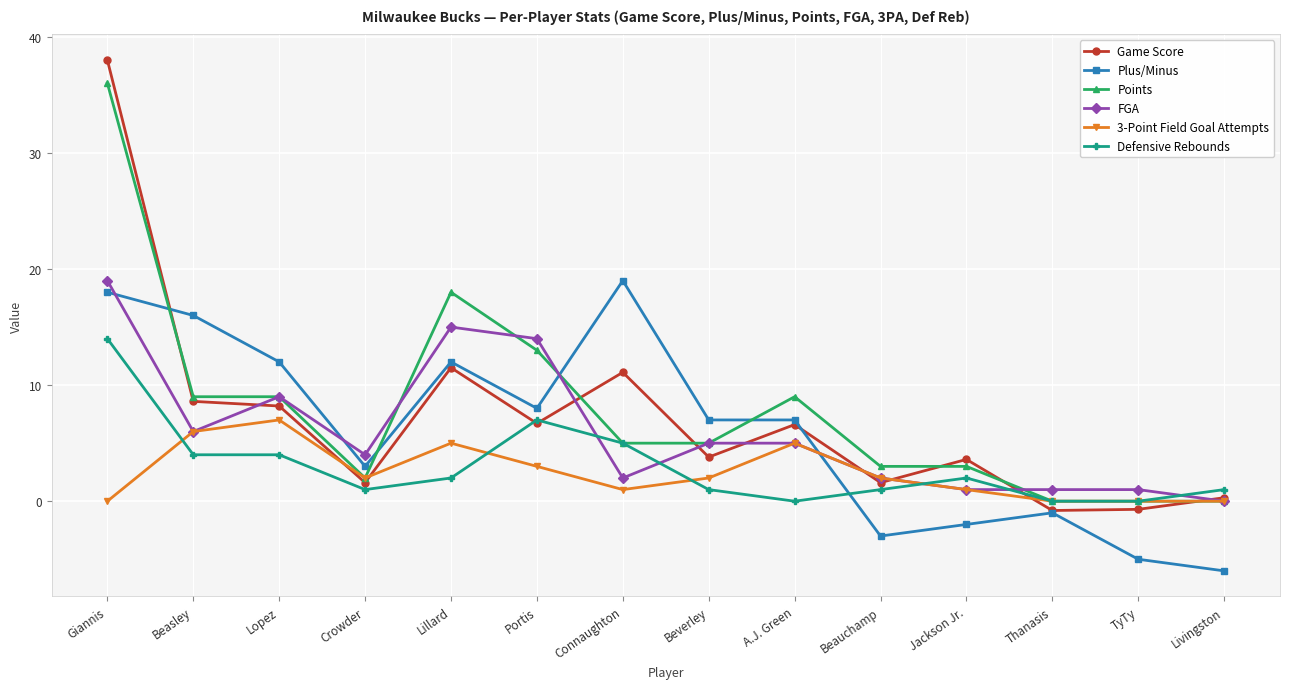

What is the total value across all series at TyTy?

-4.7